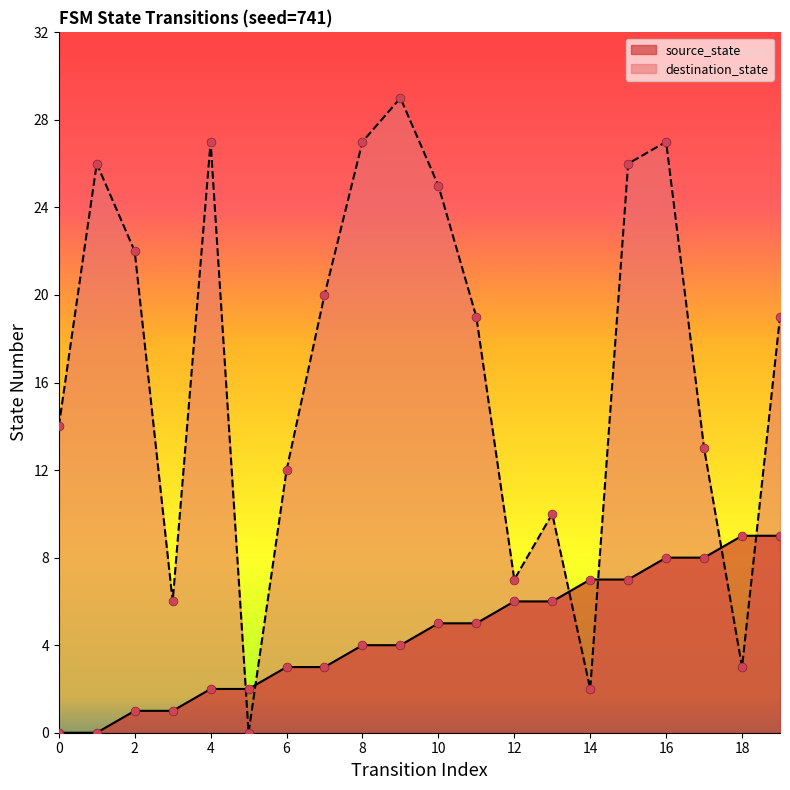

Is the value of destination_state at 4 greater than the value of source_state at 10?

Yes